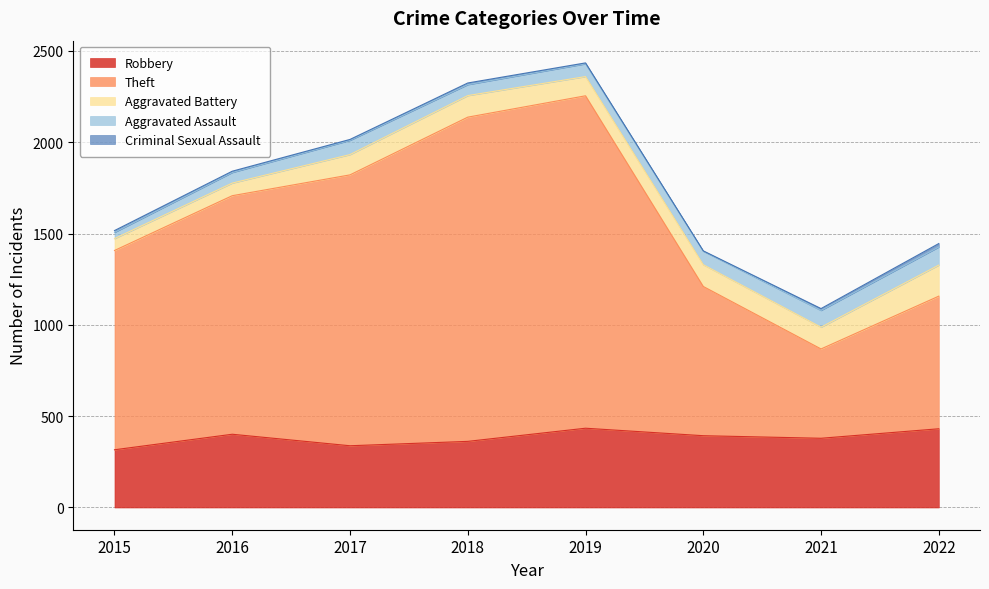

Between 2018 and 2022, which series saw the biggest shift?

Theft